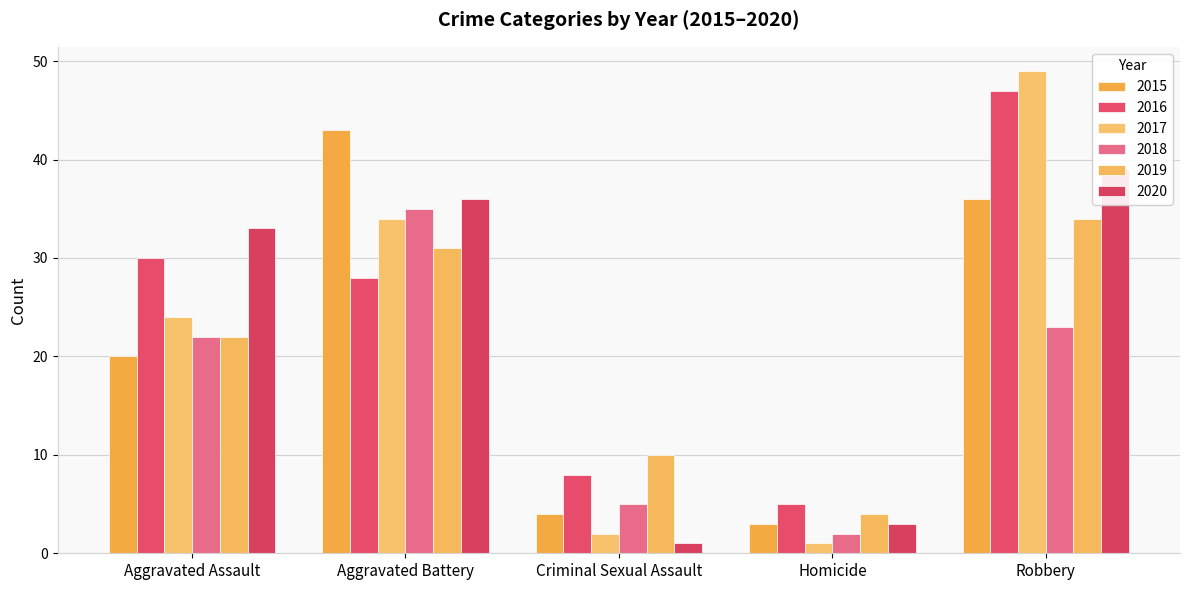

How many data points in 2017 are above 24?

2